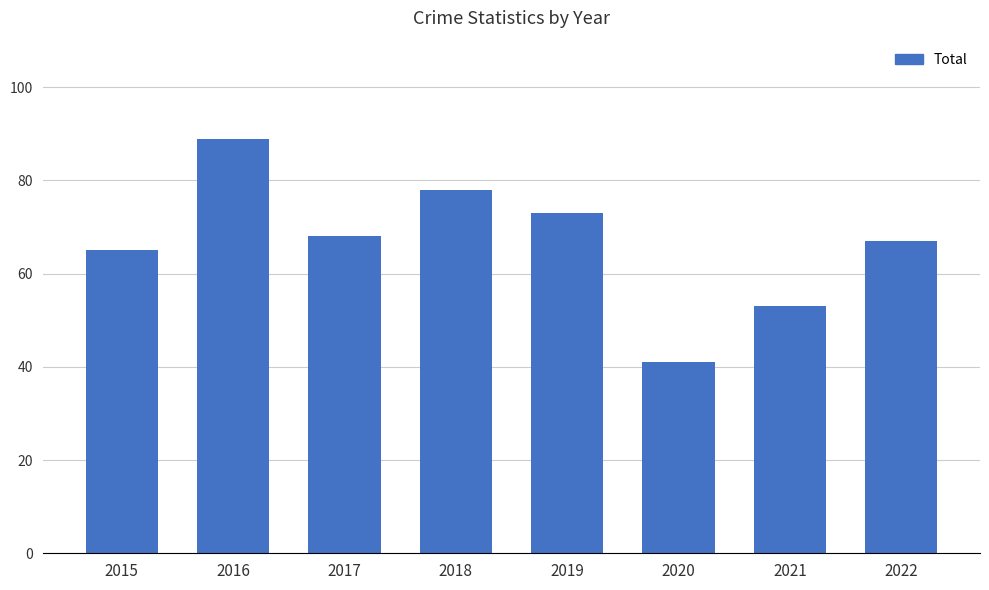

What is the difference between the second highest and minimum values?

37